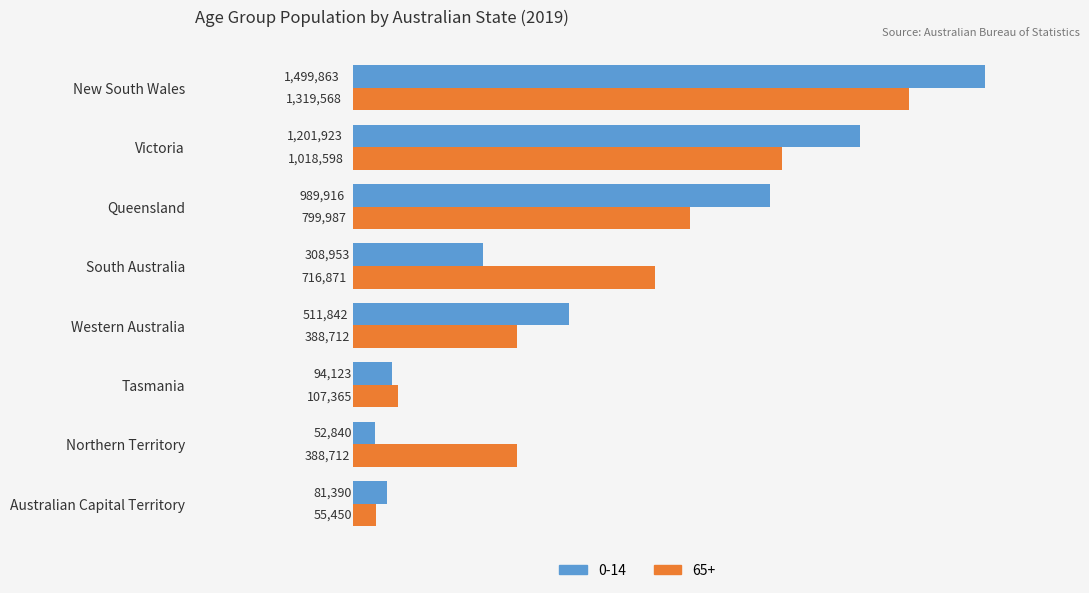

What are all the series names shown in the legend?

0-14, 65+